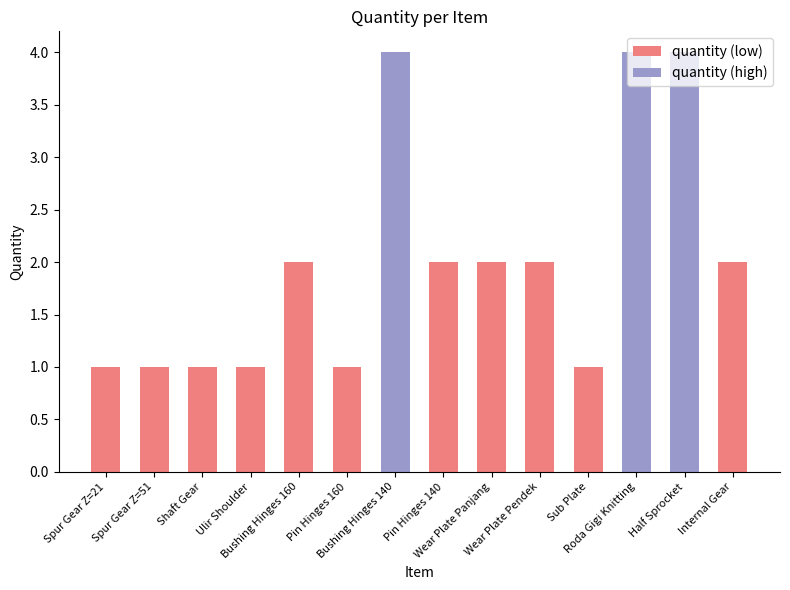

What position from the right is Half Sprocket?

2